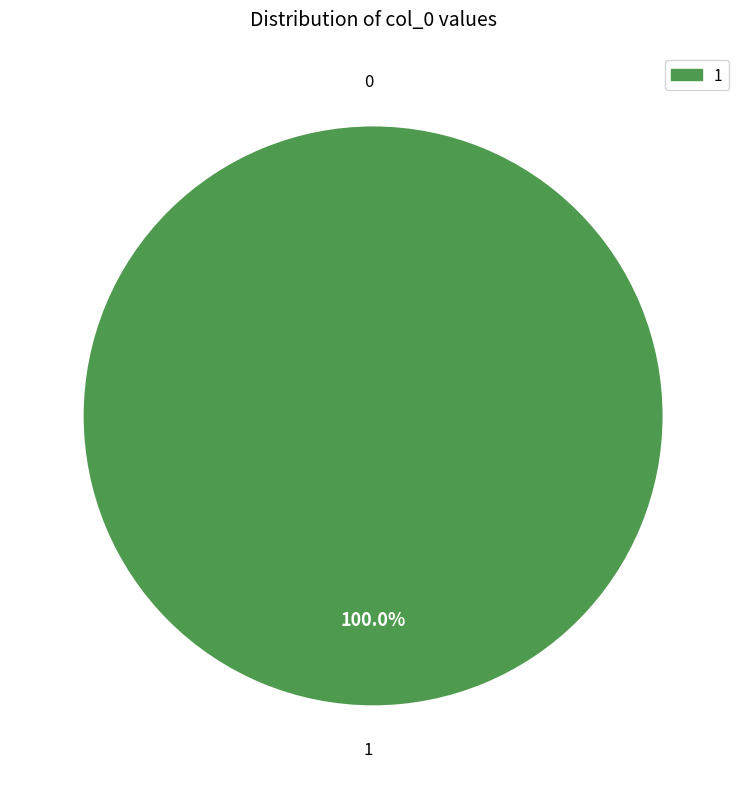

How many slices are in this pie chart?

2